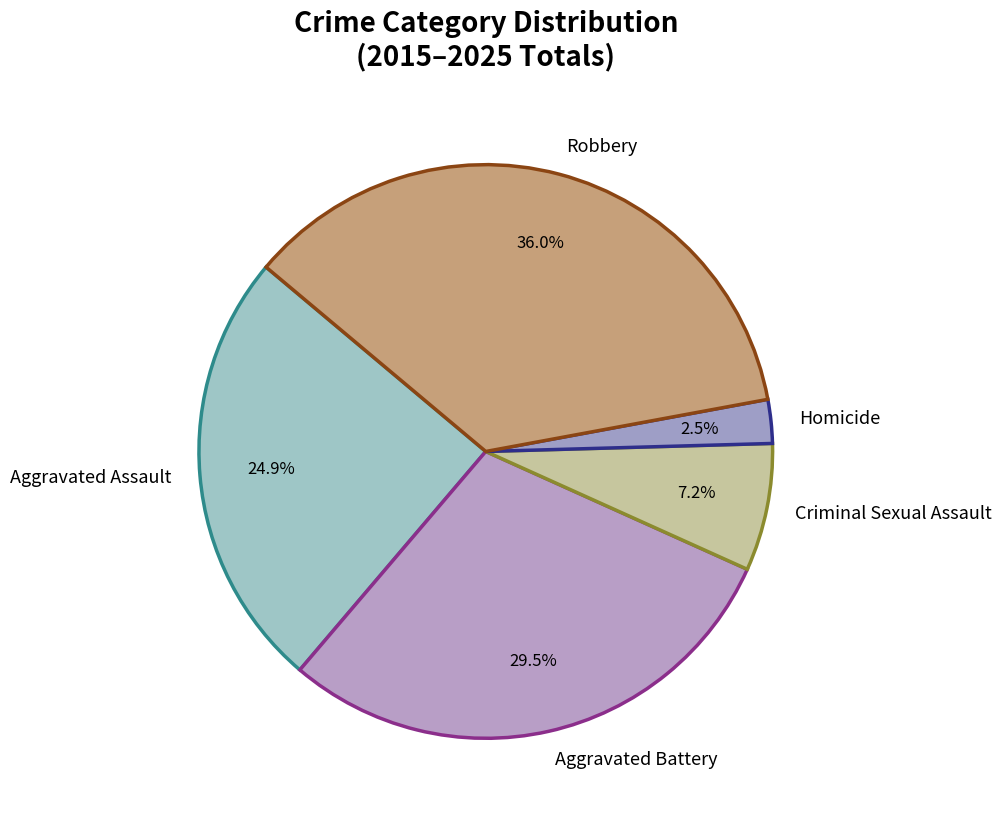

How many segments does this pie chart have?

5